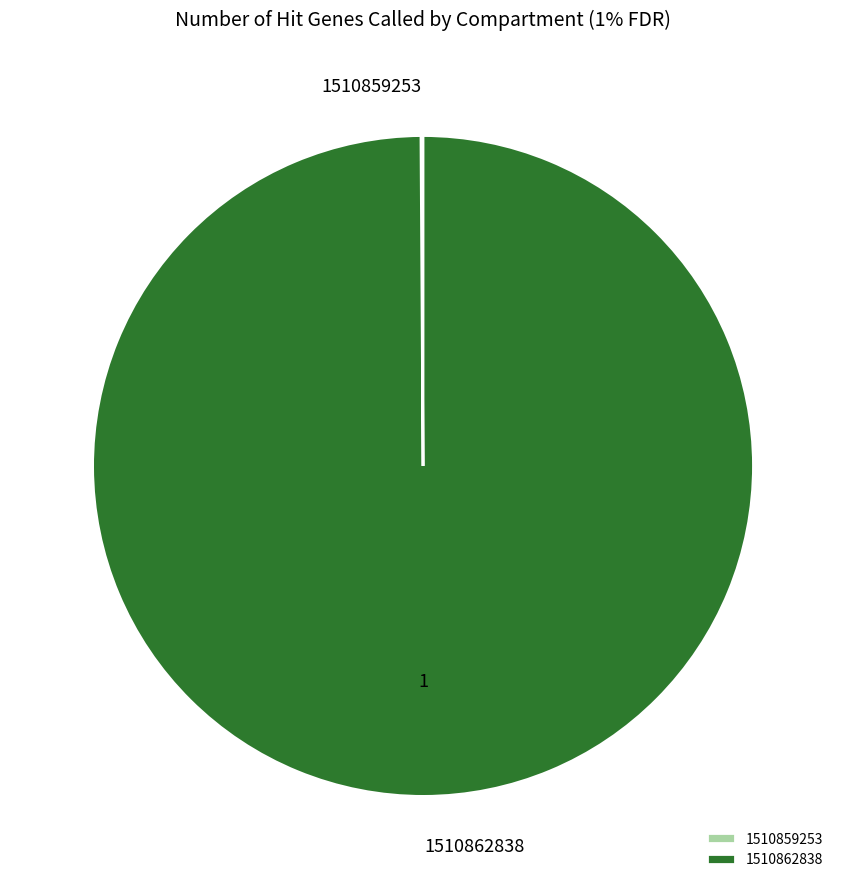

Does 1510862838 represent more than half of the total?

Yes